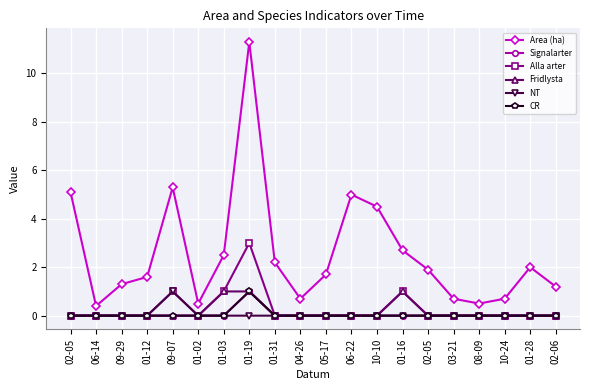

True or false: NT and Area (ha) cross at least once.

False